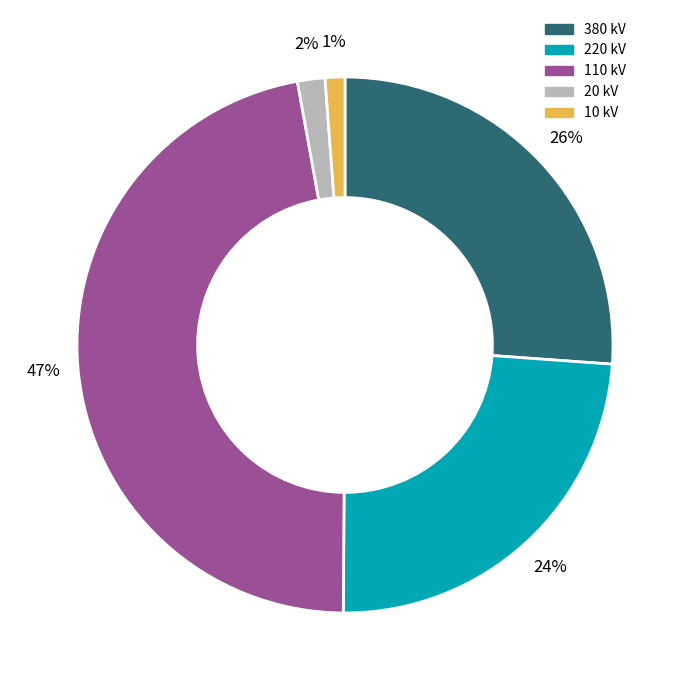

To the nearest percent, what portion does 380 represent?

26%